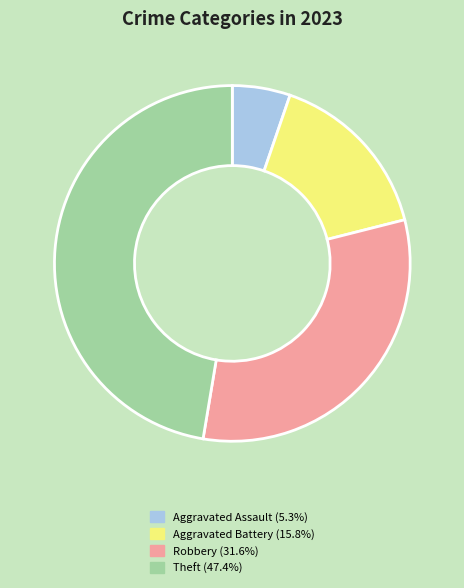

Is there any slice that represents more than half of the pie?

No